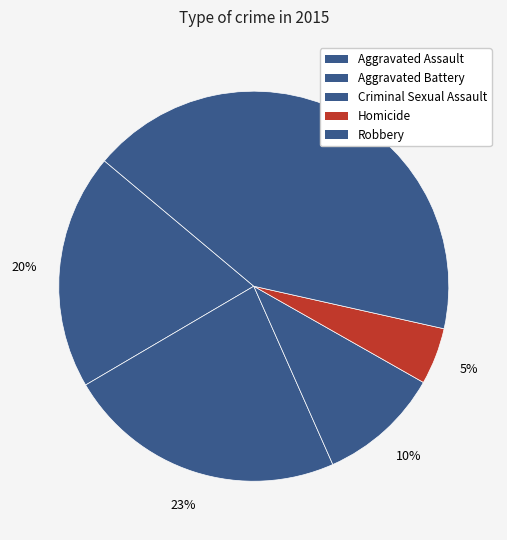

How many slices are in this pie chart?

5